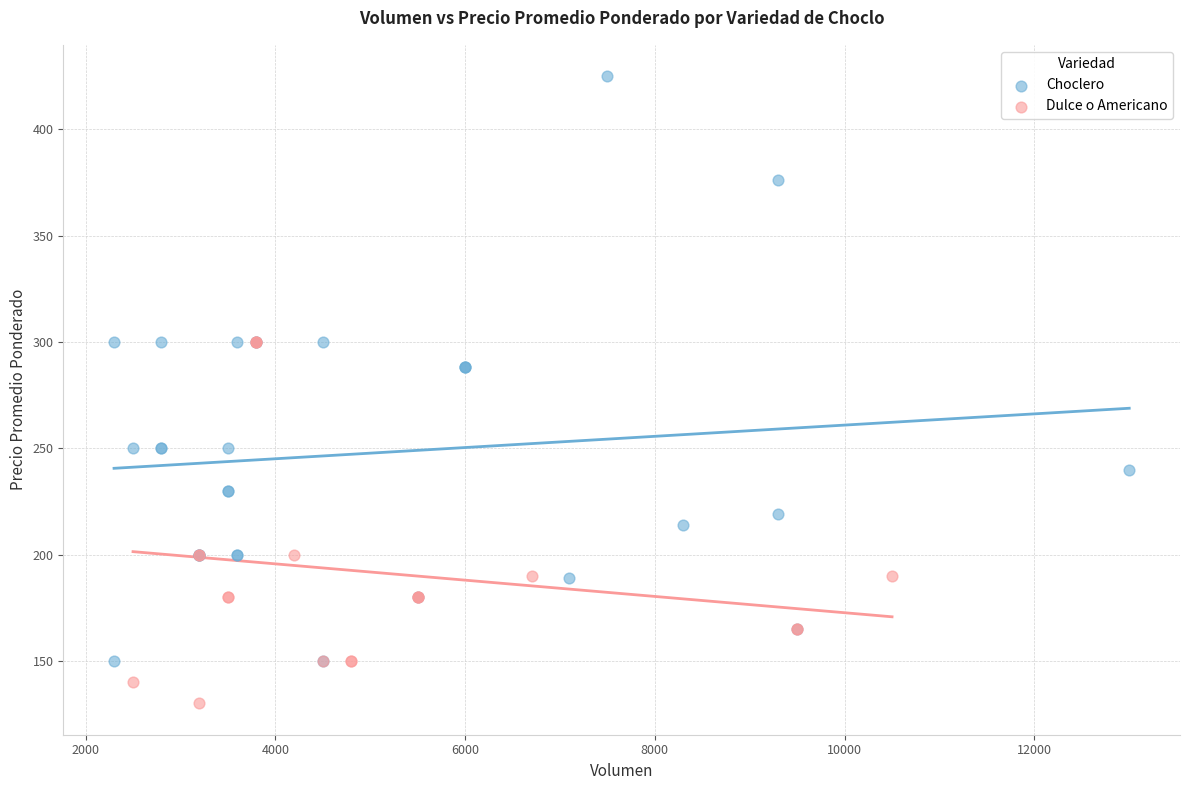

Which series has the widest spread of Y values?

Choclero